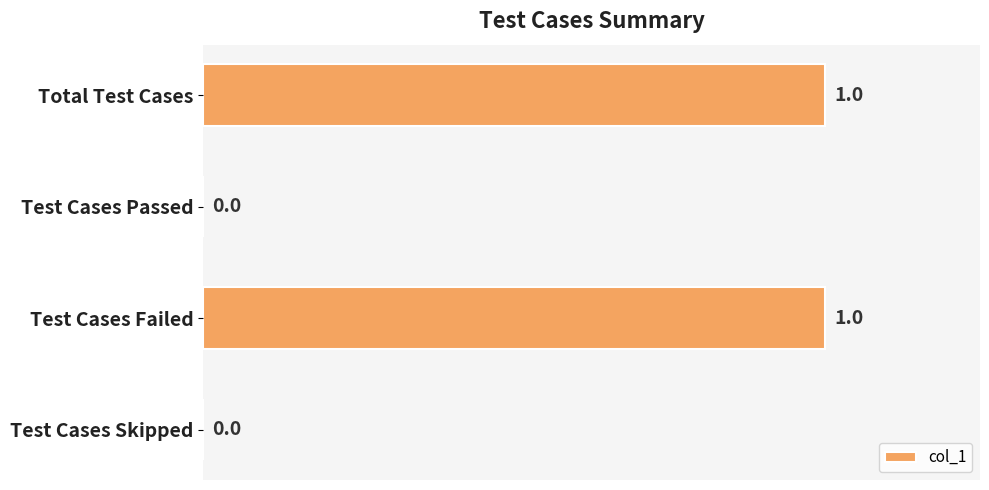

Is it true that the value at Total Test Cases is 1?

True